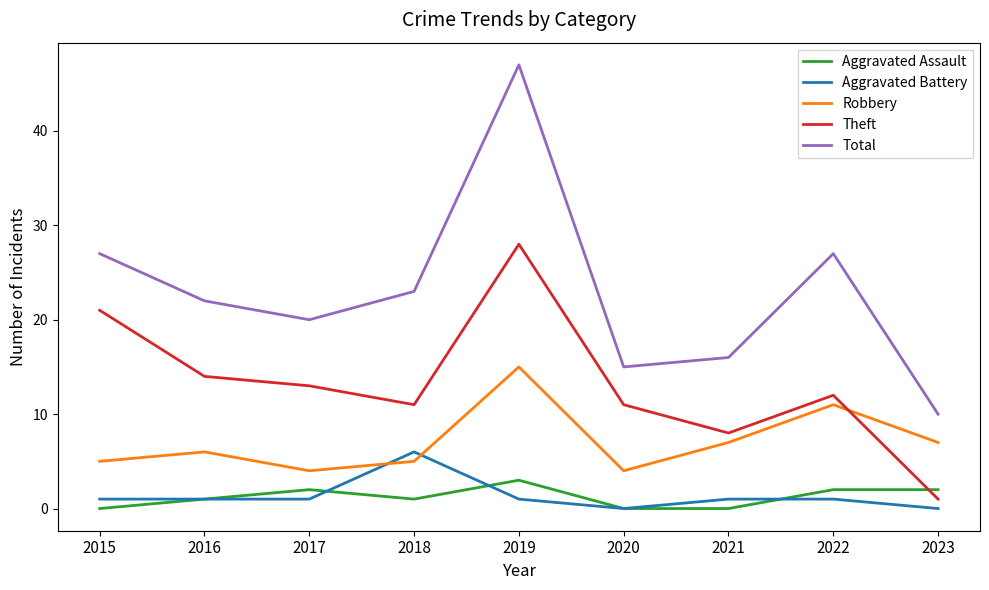

True or false: Aggravated Assault and Total cross at least once.

False